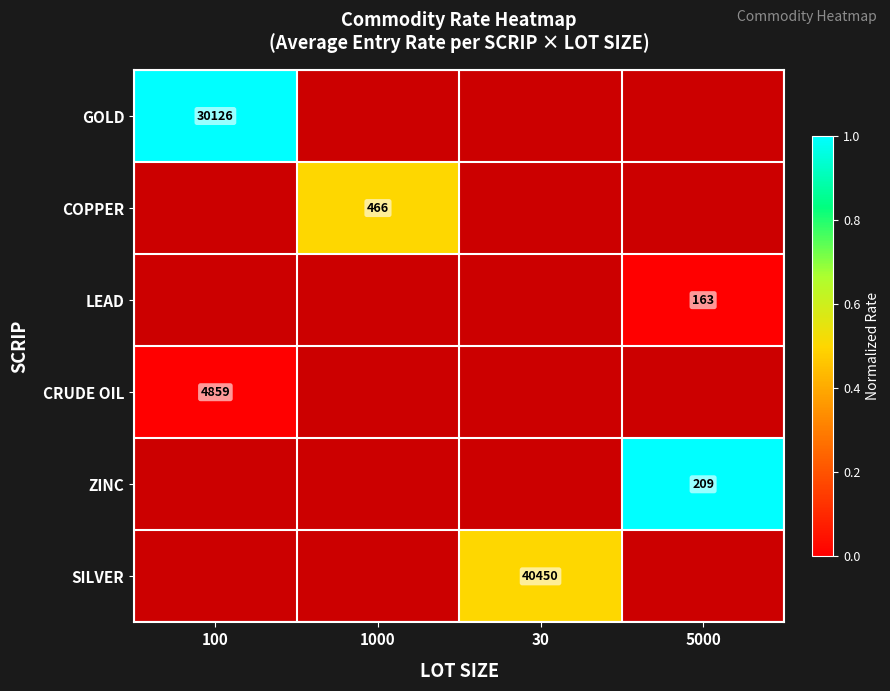

Is it true that COPPER equals 0.8 at 1000?

False